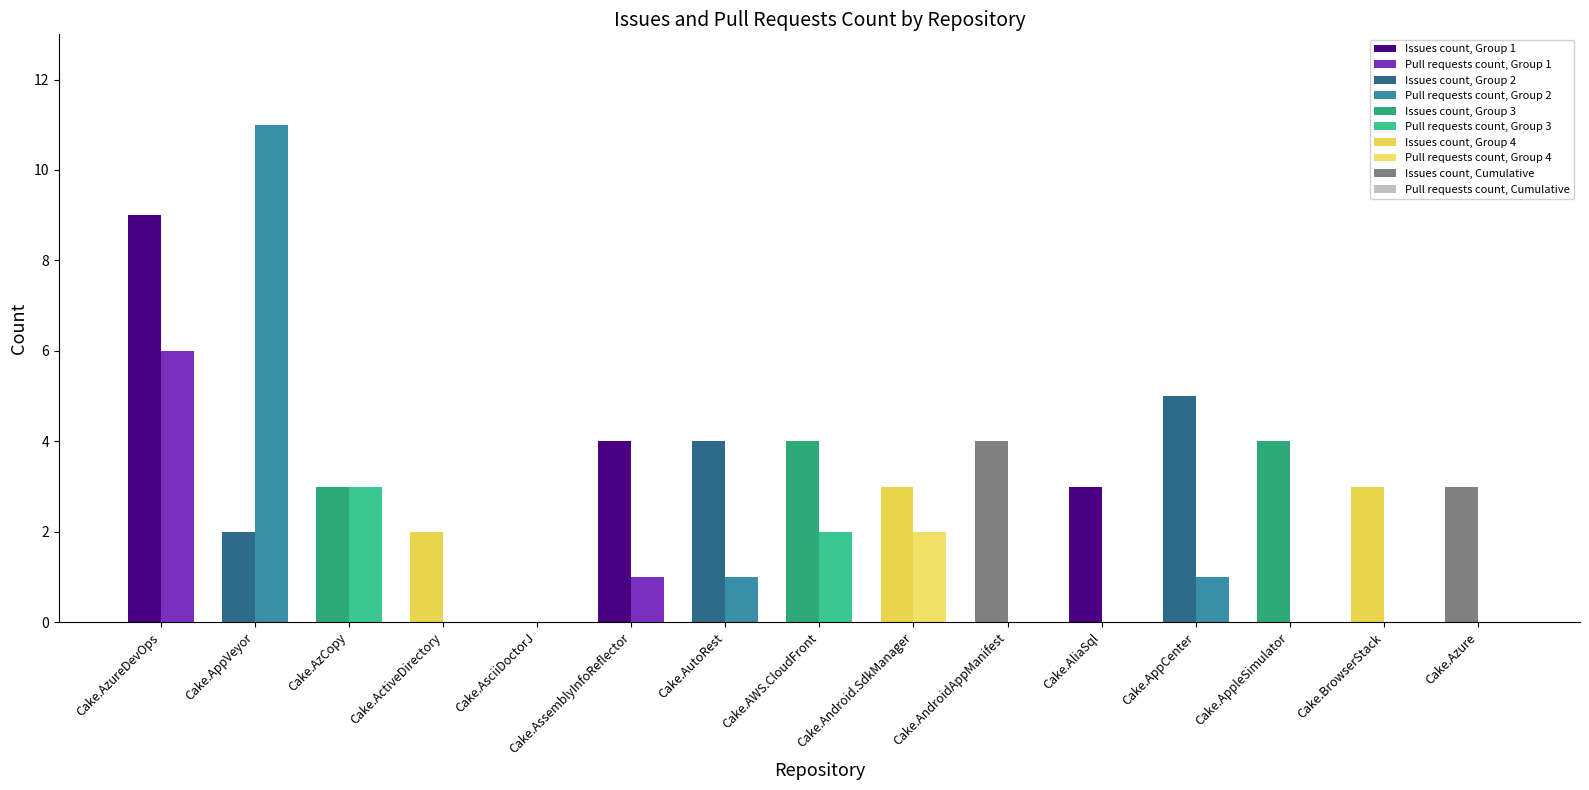

Between Cake.AsciiDoctorJ and Cake.Android.SdkManager, which series saw the biggest shift?

Issues count